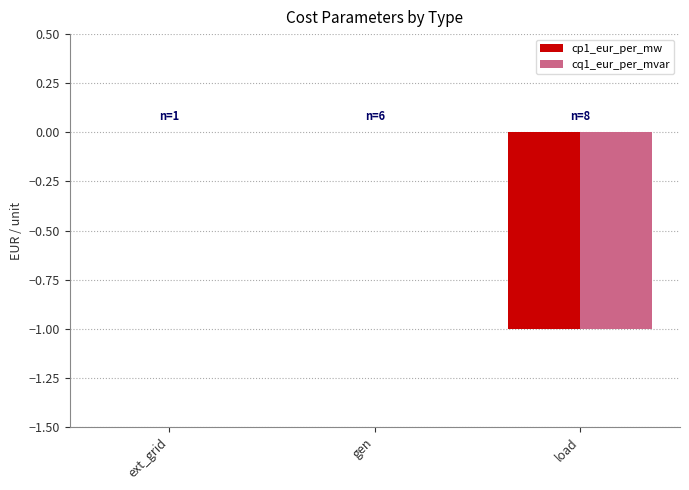

What is the sum of the cq1_eur_per_mvar values at load and ext_grid?

-1